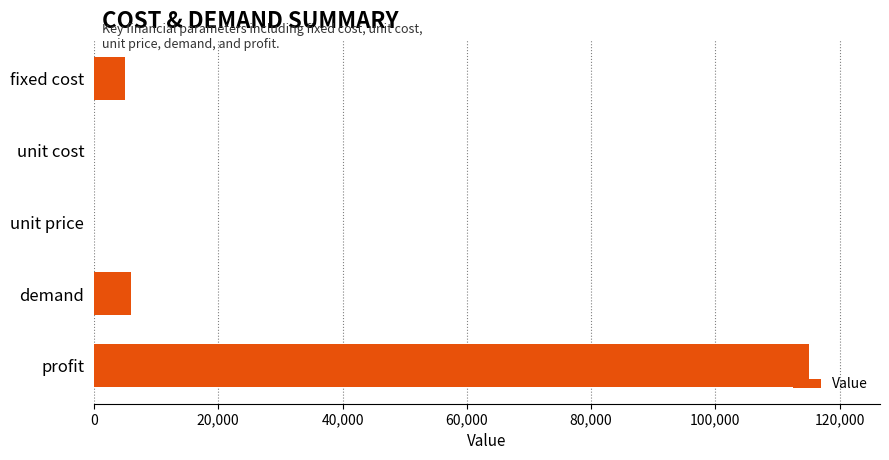

At which category does the chart reach its peak across all series?

profit